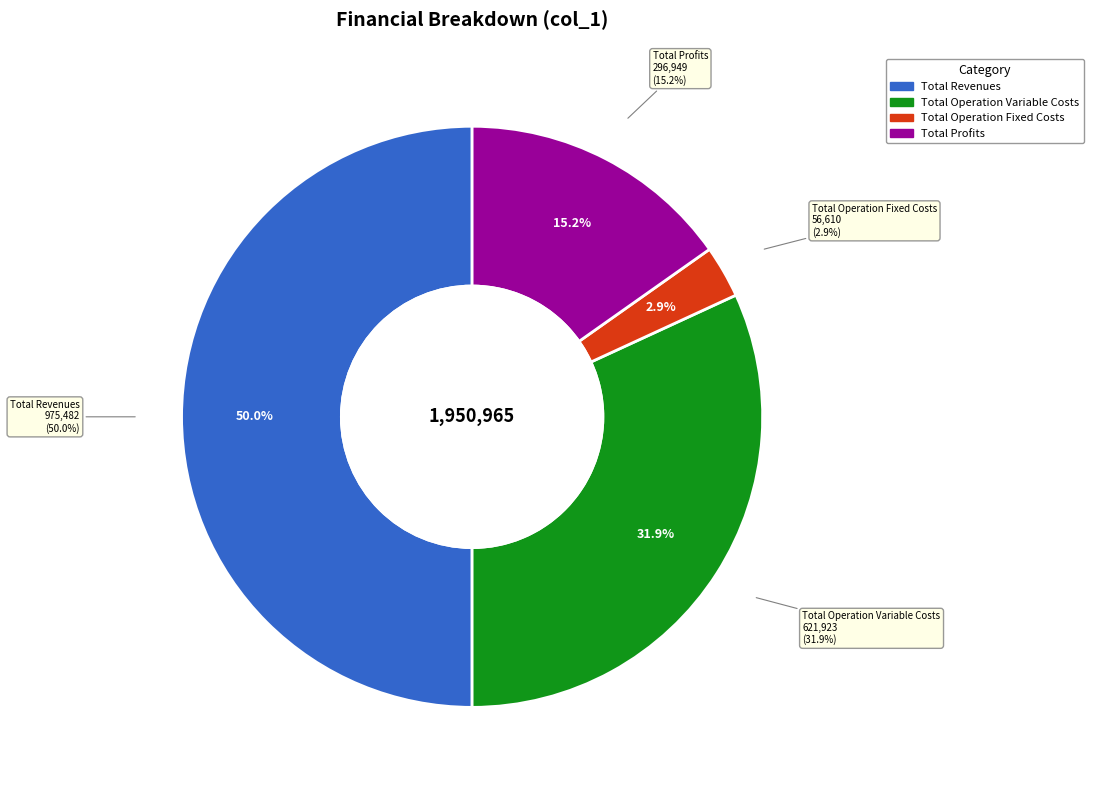

To the nearest percent, what portion does Total Profits represent?

15%